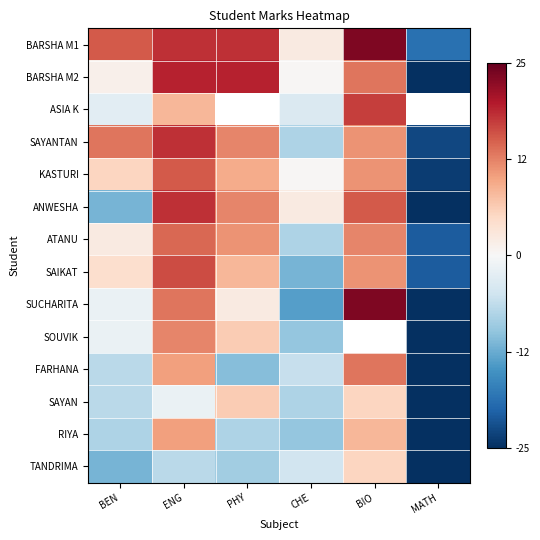

Is it true that BARSHA M2 equals -40.3 at MATH?

False